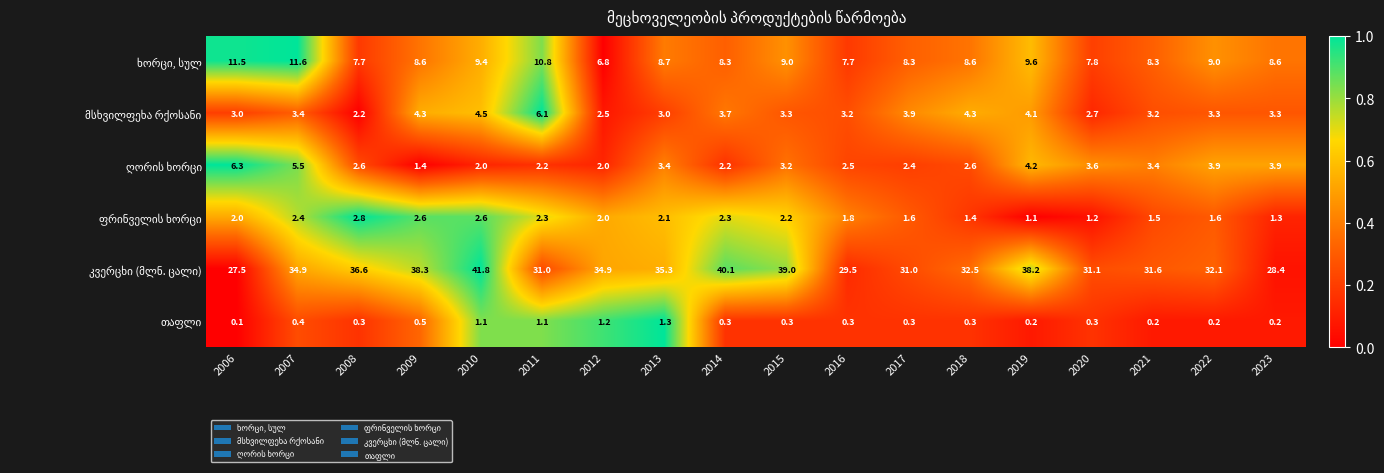

What is the difference between the highest and lowest values at 2007?

34.5